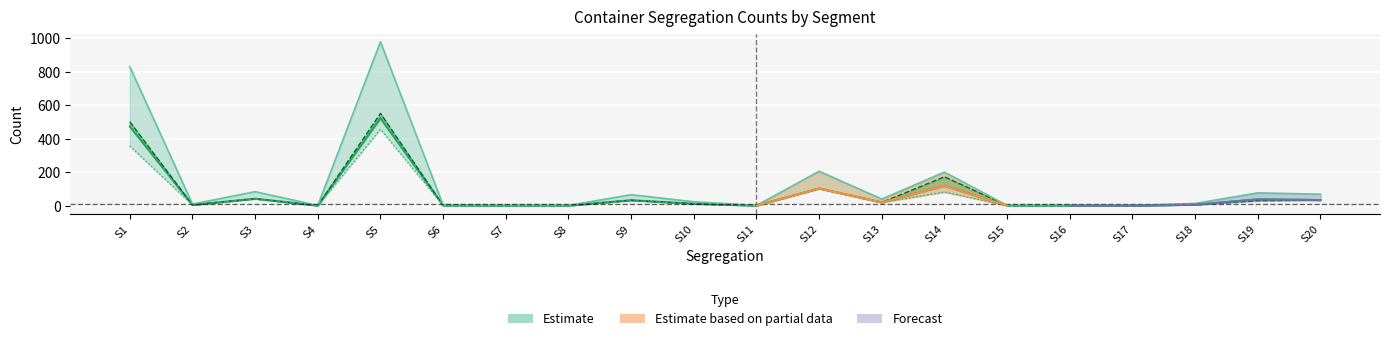

What is the sum of the values at S1 and S15?

831